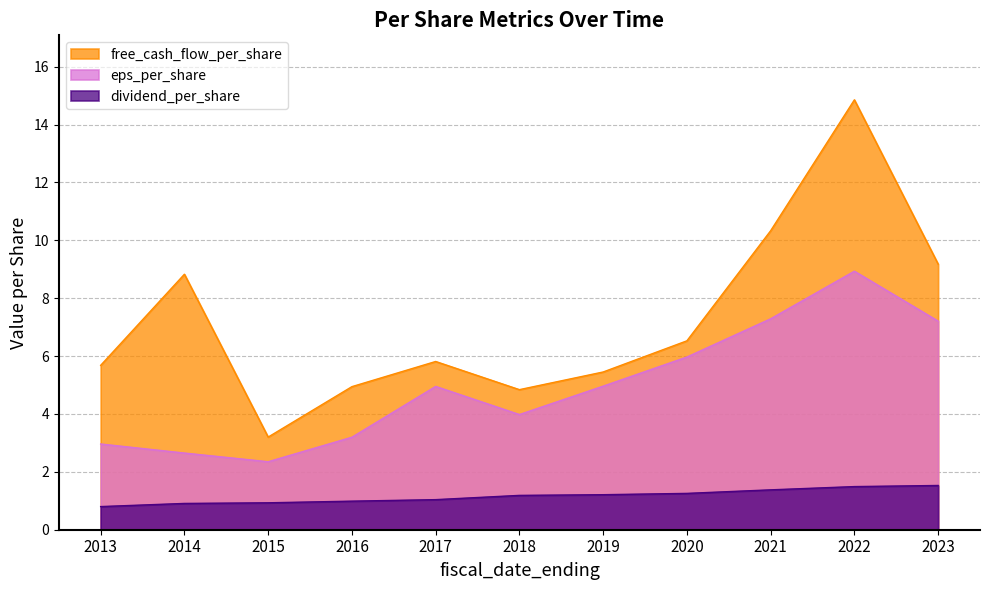

Reading right to left, extract all data points from this chart.

eps_per_share: 7.2	8.9	7.3	6.0	5.0	4.0	5.0	3.2	2.3	2.6	3.0
free_cash_flow_per_share: 9.2	14.9	10.3	6.5	5.5	4.8	5.8	4.9	3.2	8.8	5.7
dividend_per_share: 1.5	1.5	1.4	1.3	1.2	1.2	1.0	1.0	0.9	0.9	0.8